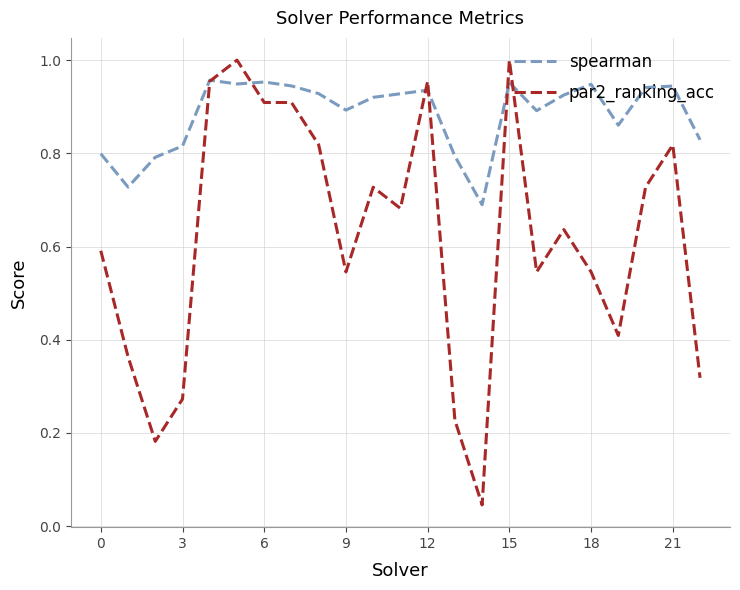

Rank the series by their maximum value, from lowest to highest.

spearman, par2_ranking_acc